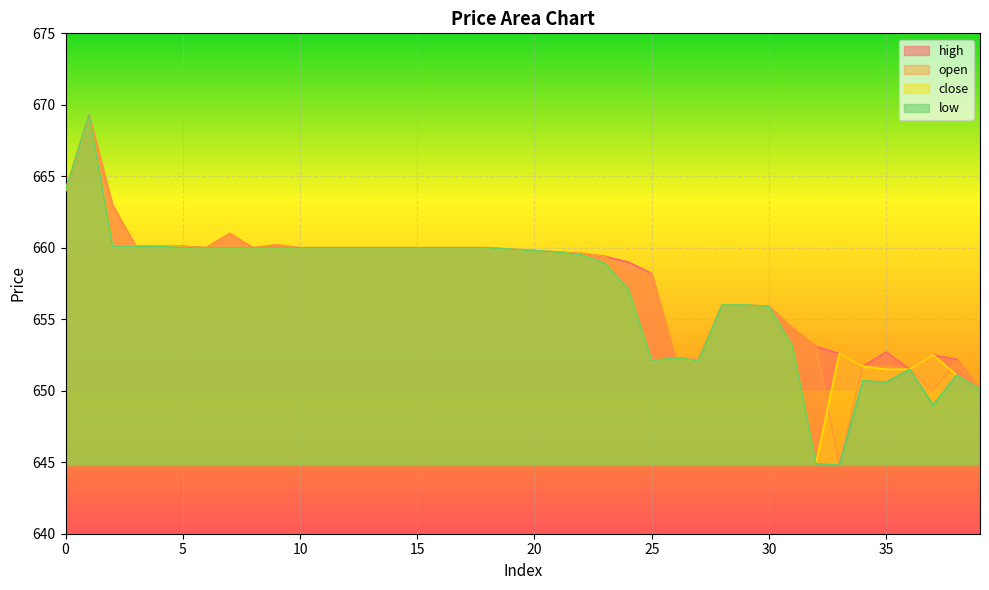

Where is the first local maximum for close?

1